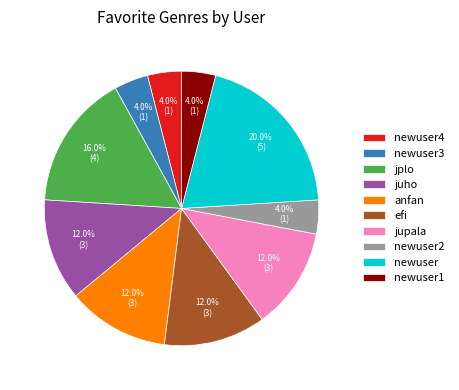

How many segments does this pie chart have?

10